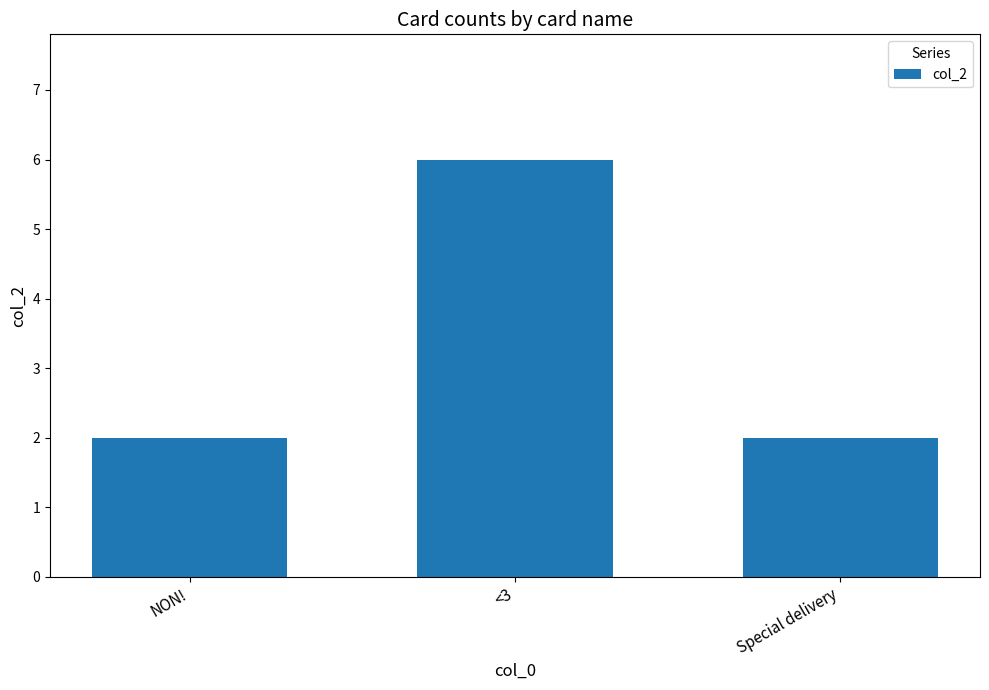

Between NON! and <3, which is larger?

<3